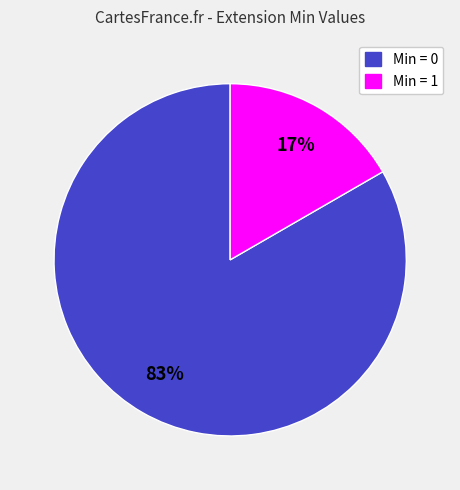

How many segments does this pie chart have?

2